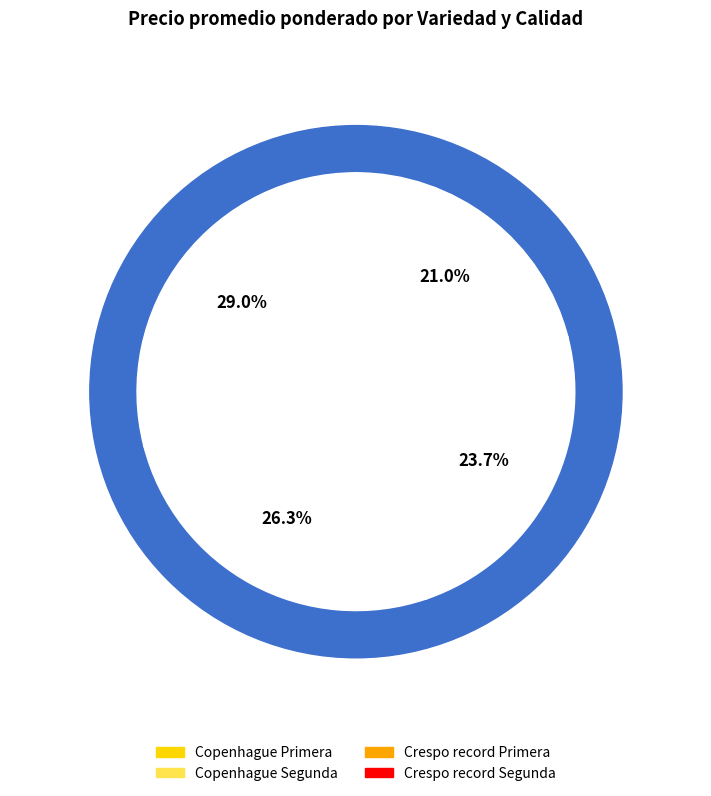

The Crespo record Primera slice represents 24% of the pie. True or false?

True